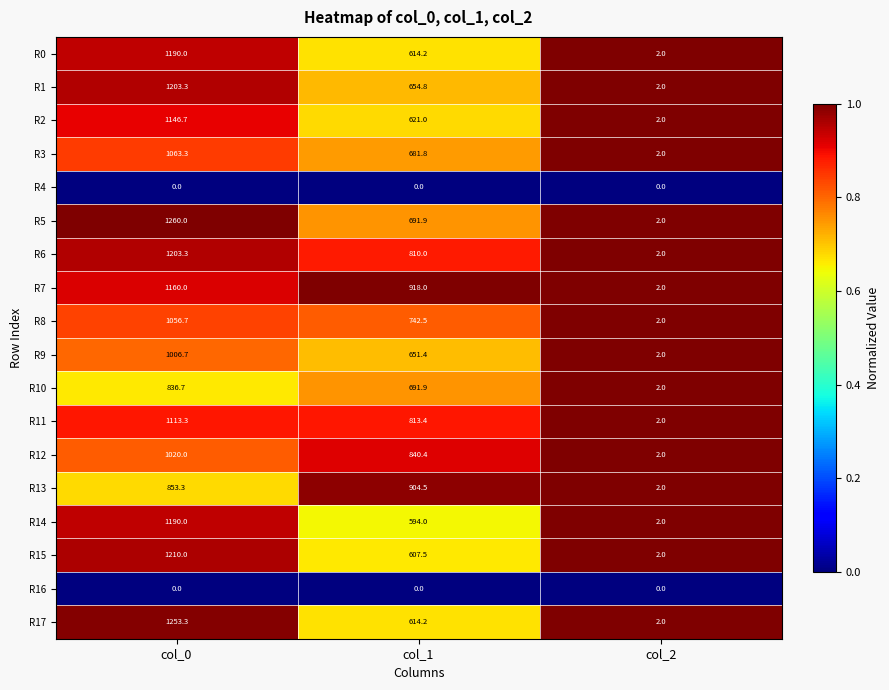

What is the greatest value displayed?

1260.0